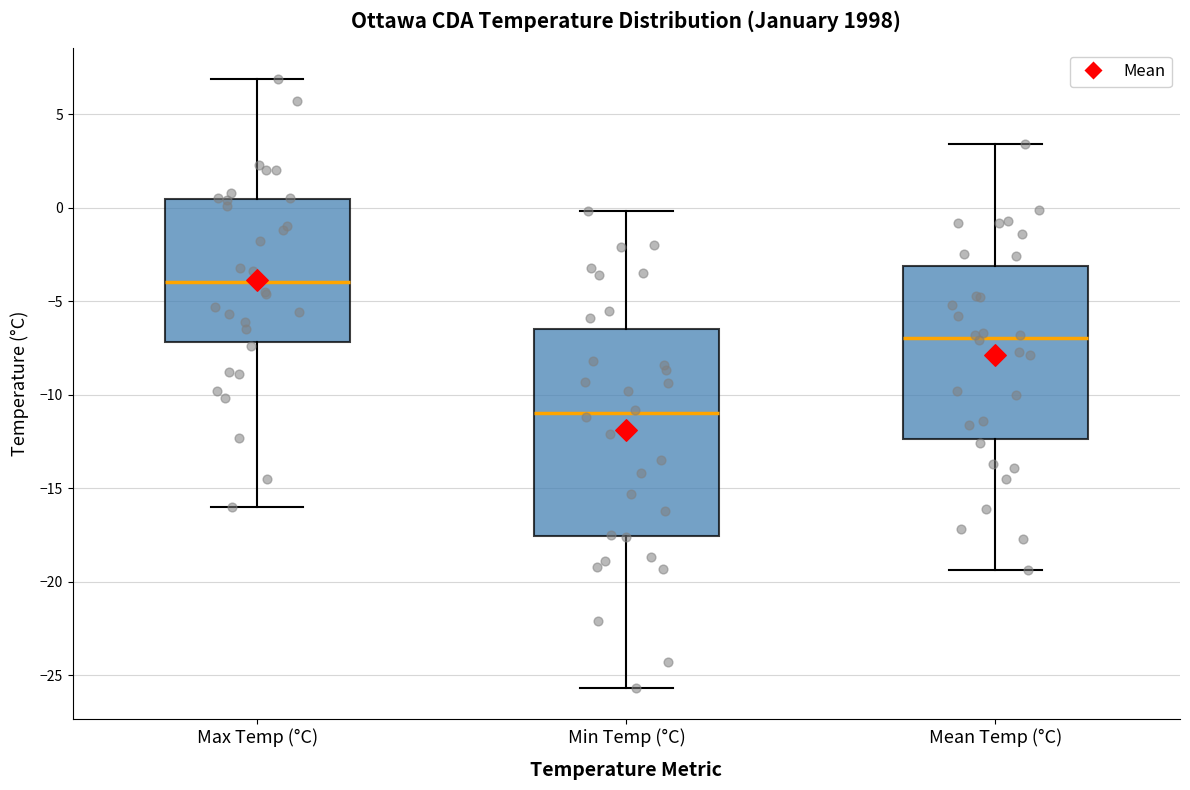

Which box has the lowest median line?

Min Temp (°C)